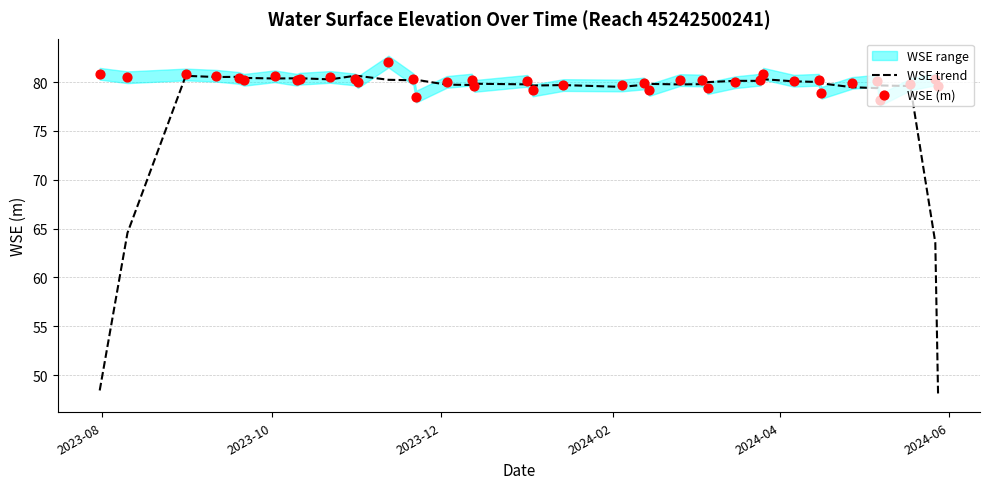

Which series contains the highest Y value?

WSE (m)